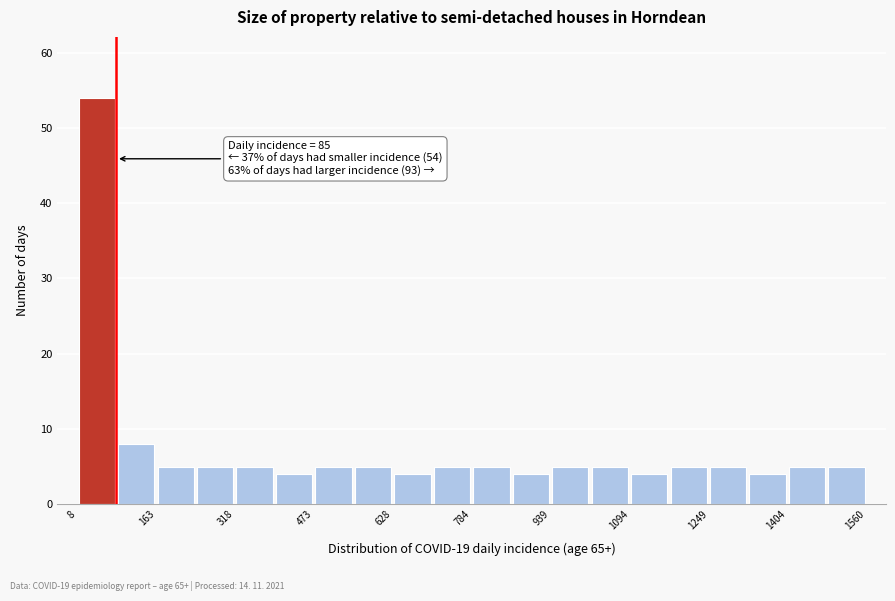

Read against the x-axis, roughly where is the centre of the tallest bar?

40